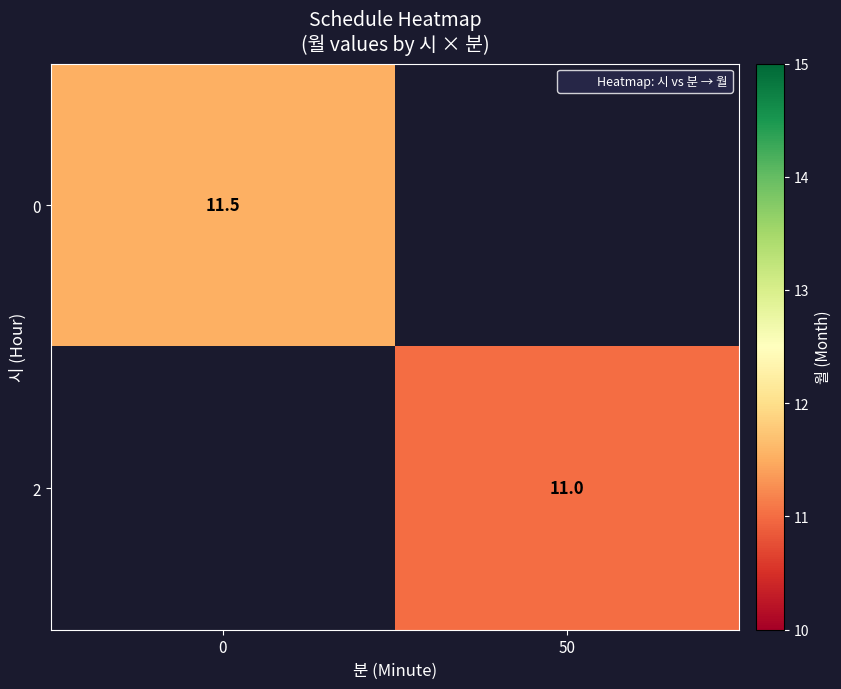

What value does the 0 series have at 0?

11.5